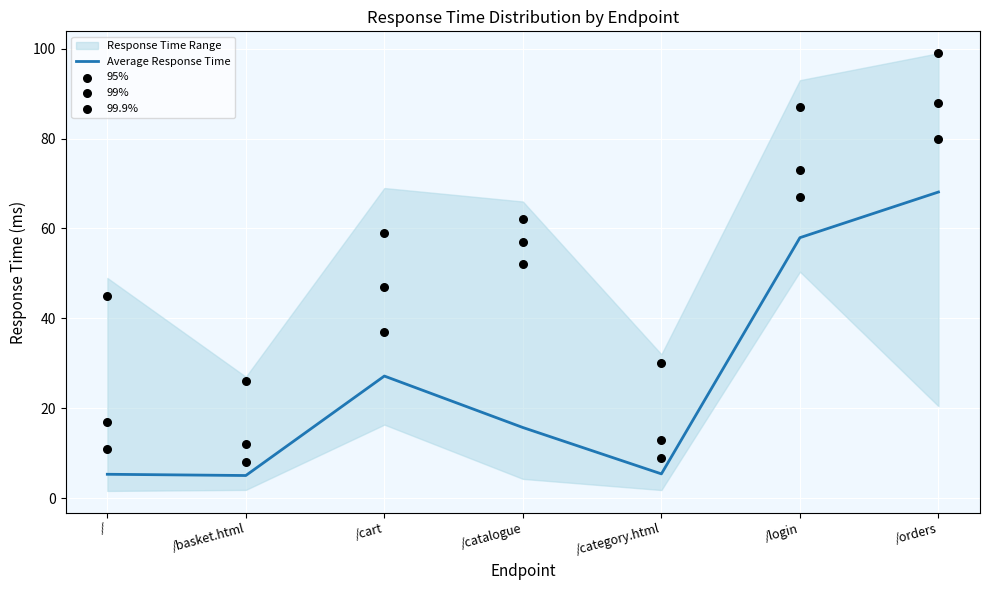

Is the value of 95% at /orders greater than the value of 99% at /catalogue?

Yes